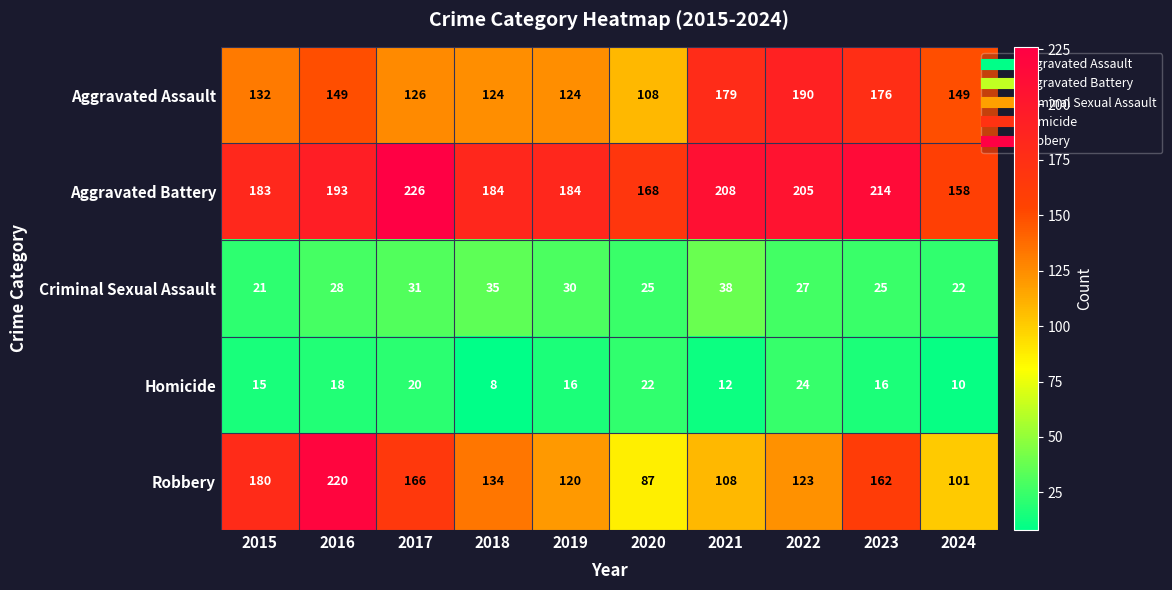

Which series has the largest total across all categories?

Aggravated Battery